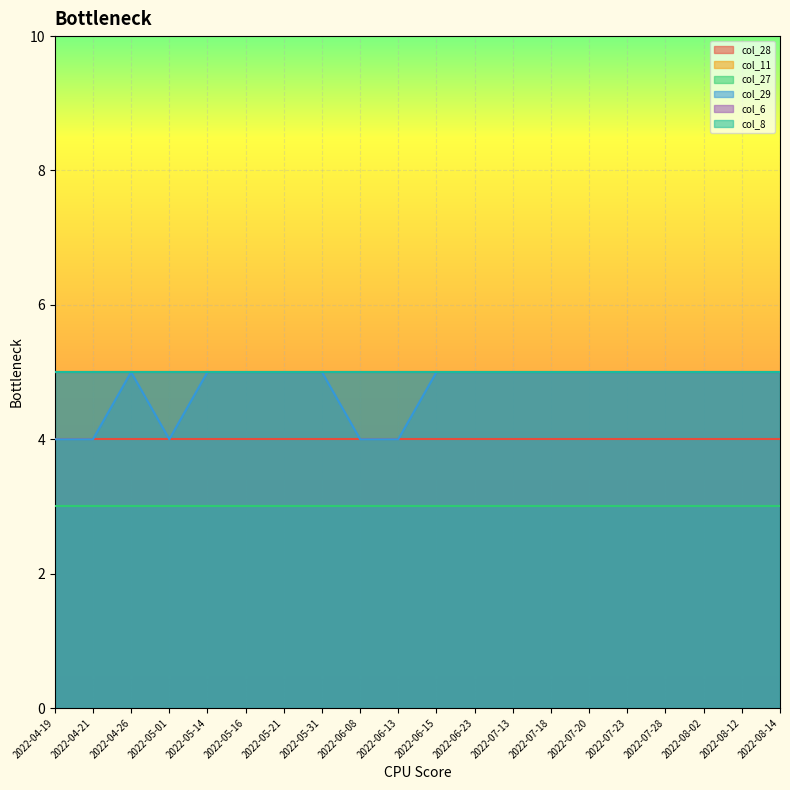

Which label corresponds to the smallest value in the chart?

2022-04-19